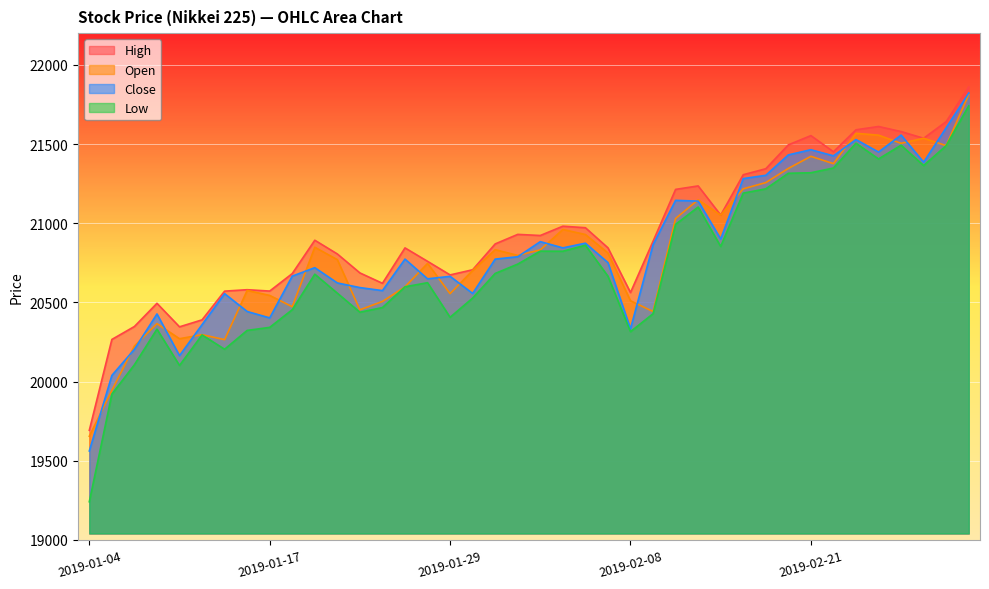

Does the chart display data point markers on the line(s)?

No